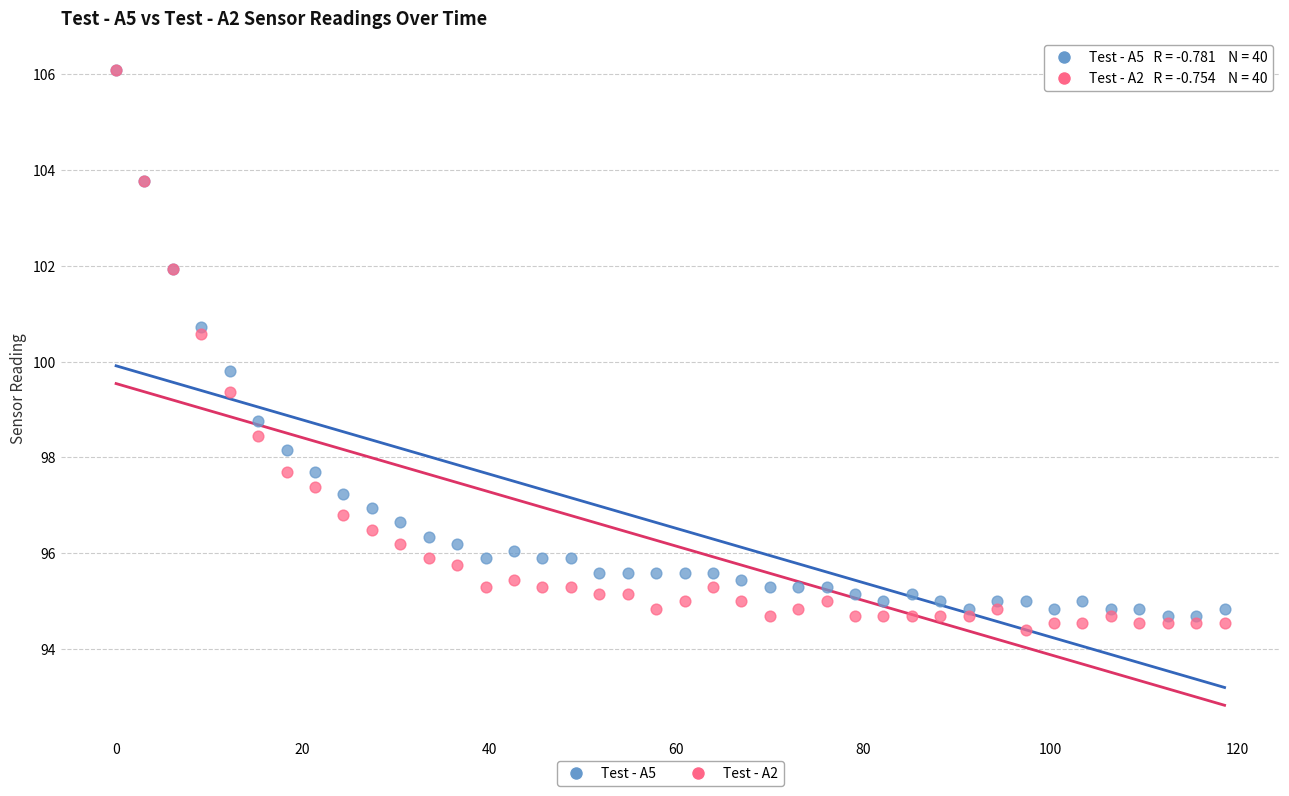

In the Test - A2 series, what Y value is closest to 100?

100.6